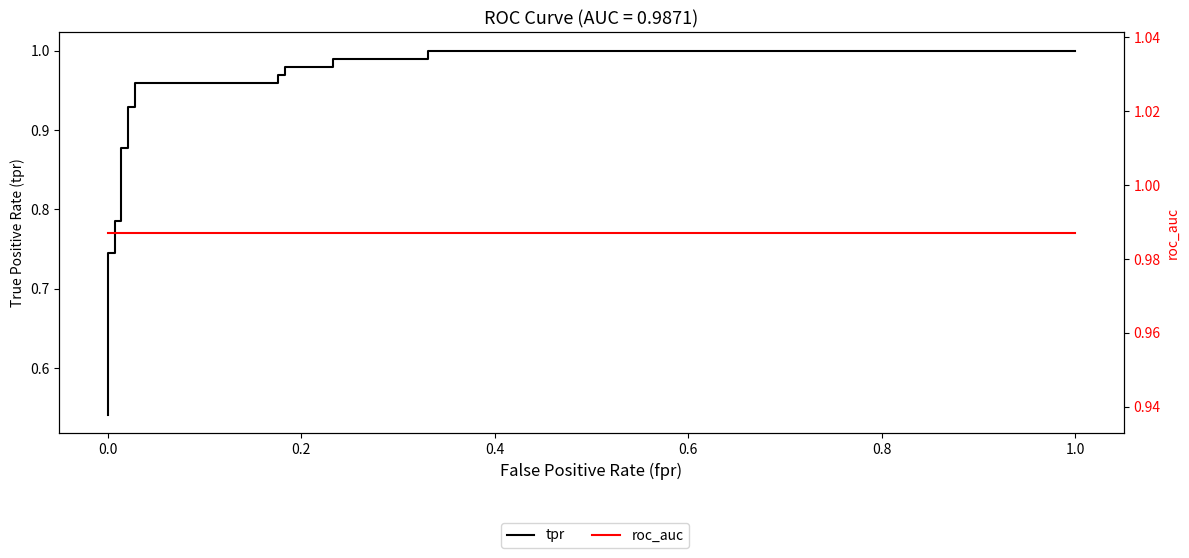

Which series has the largest total across all categories?

roc_auc